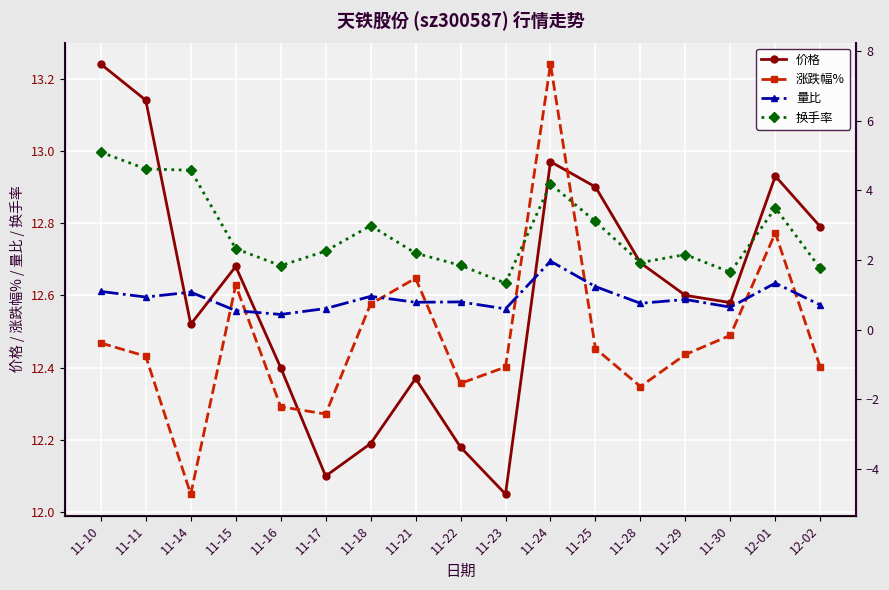

The value of 量比 at 11-14 is 1.1. True or false?

True